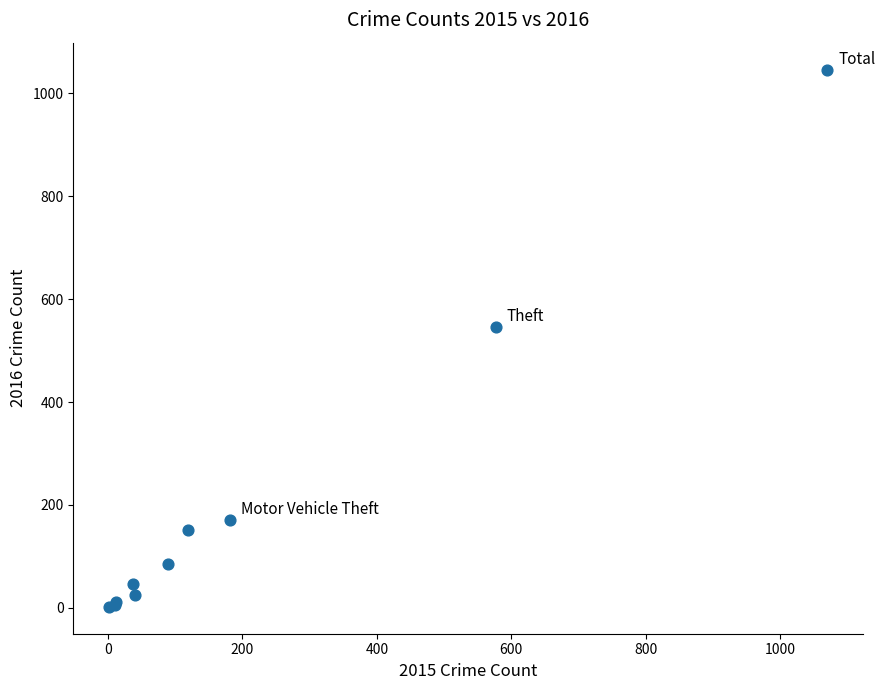

What Y value in the scatter plot is closest to 524?

546